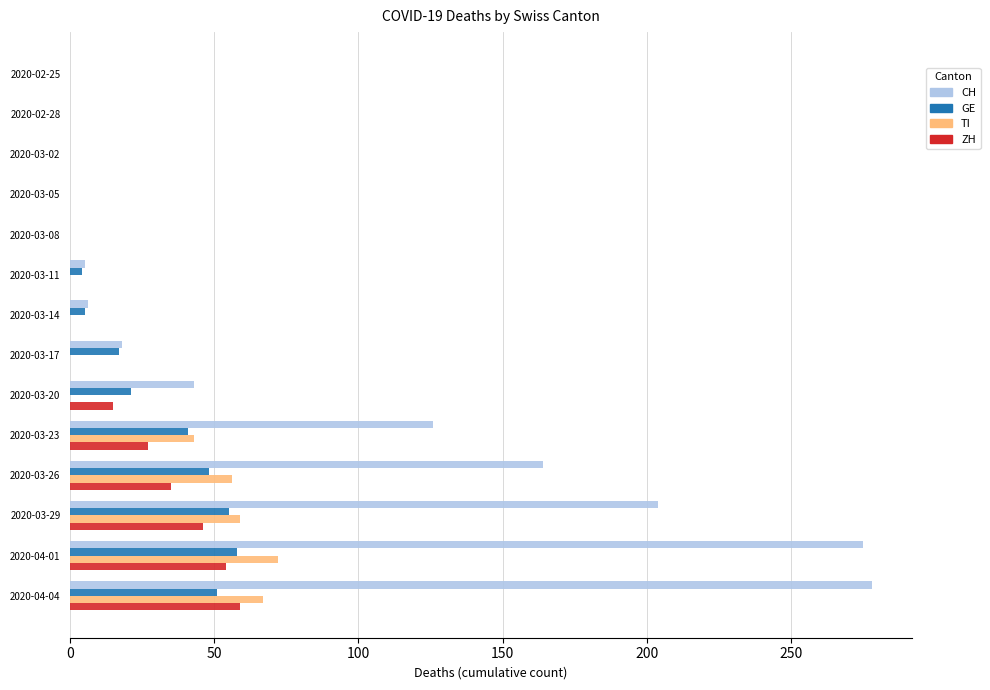

Which series has the largest range (max minus min)?

CH